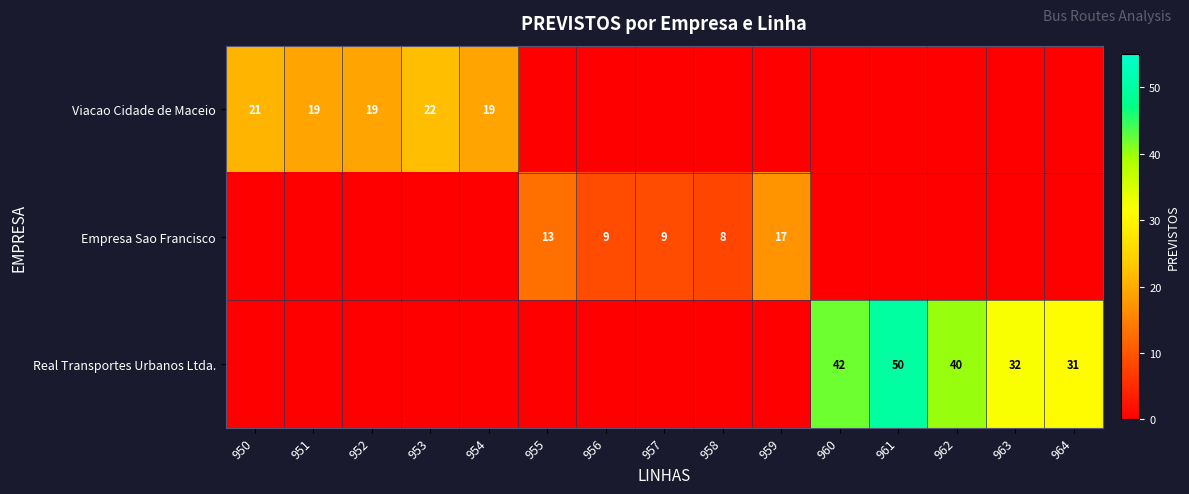

What is the sum of the Empresa Sao Francisco values at 957 and 959?

26